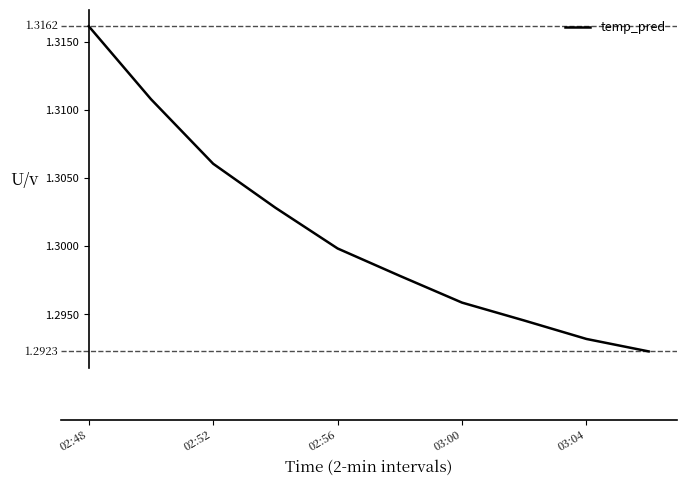

At which category does the chart reach its minimum across all series?

9